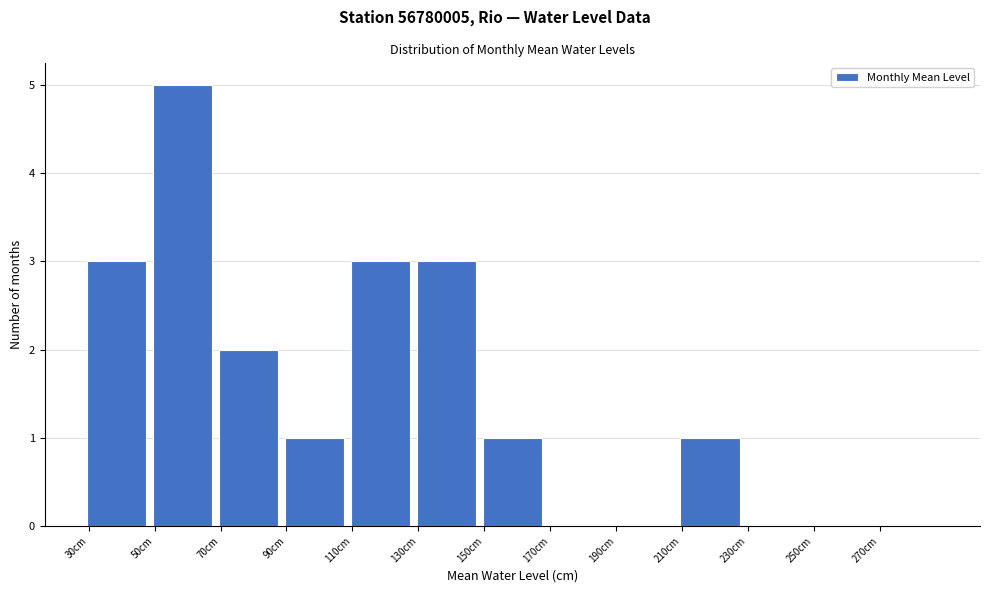

How tall is the bar that spans 90 to 110 on the x-axis? The values are not printed on the chart, so give them approximately, as read against the axis.

1